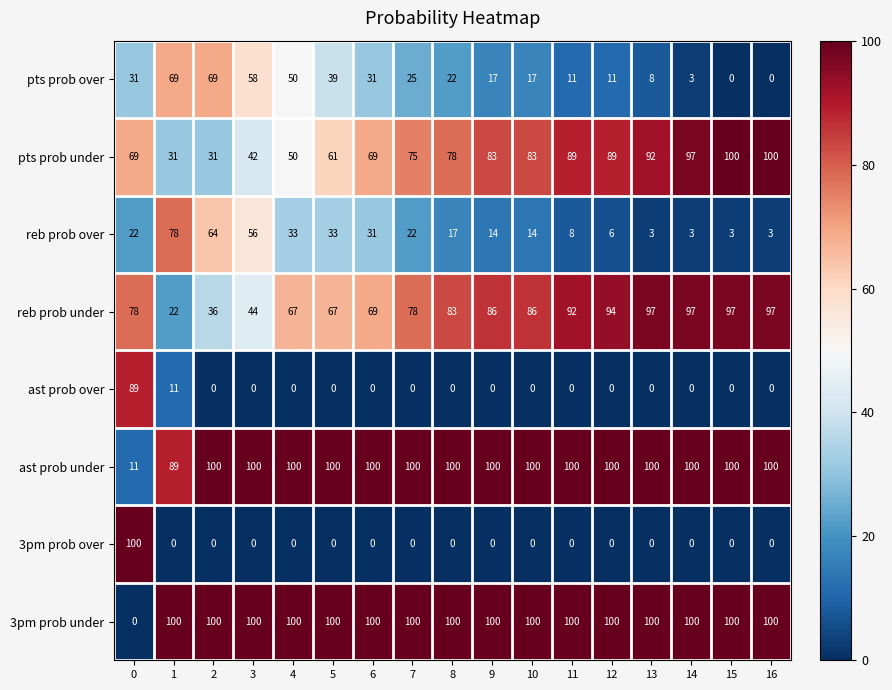

What is the sum of all 3pm prob over values?

100